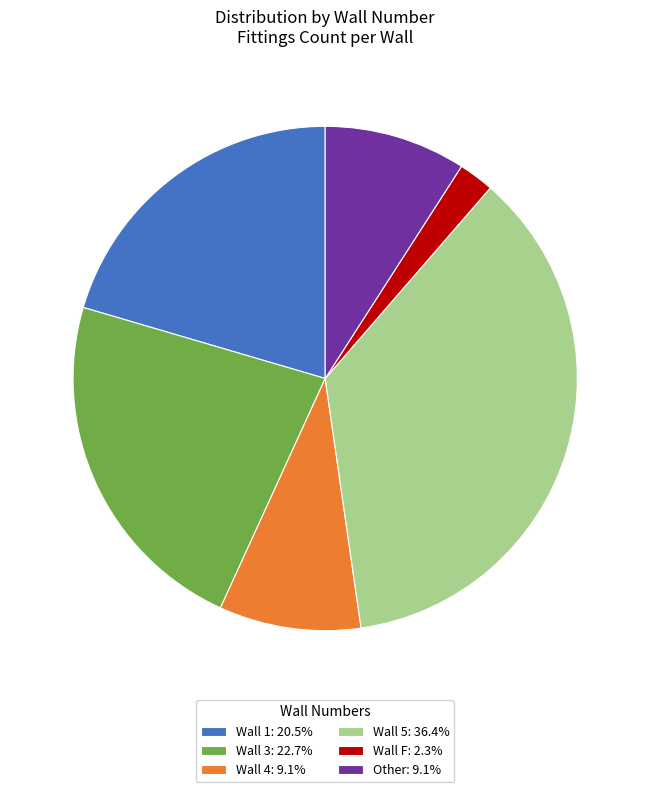

Do Wall 1 and Wall F together represent more than half of the pie?

No